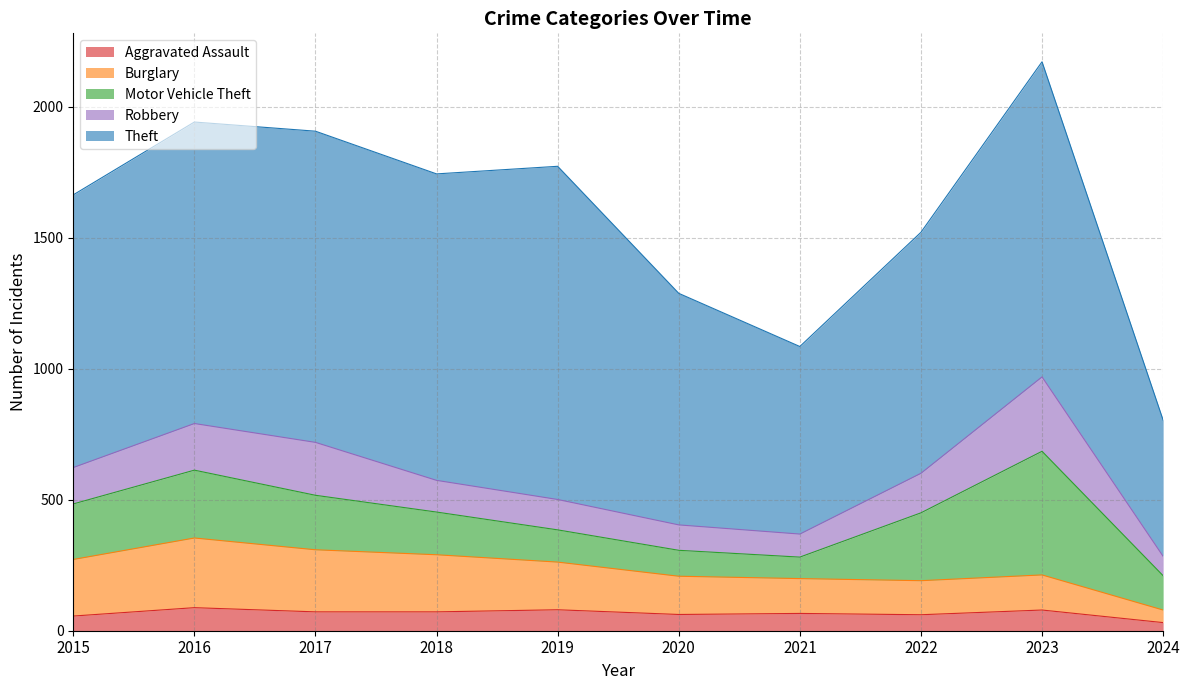

What is the difference between the maximum and minimum values in the Aggravated Assault series?

57